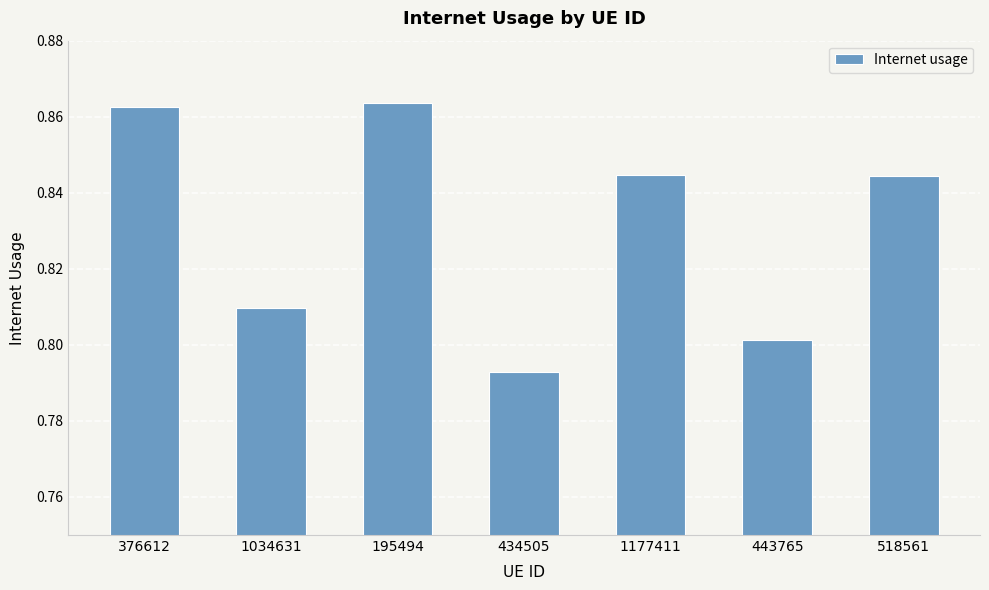

What is the label of the 7th bar from the left?

518561